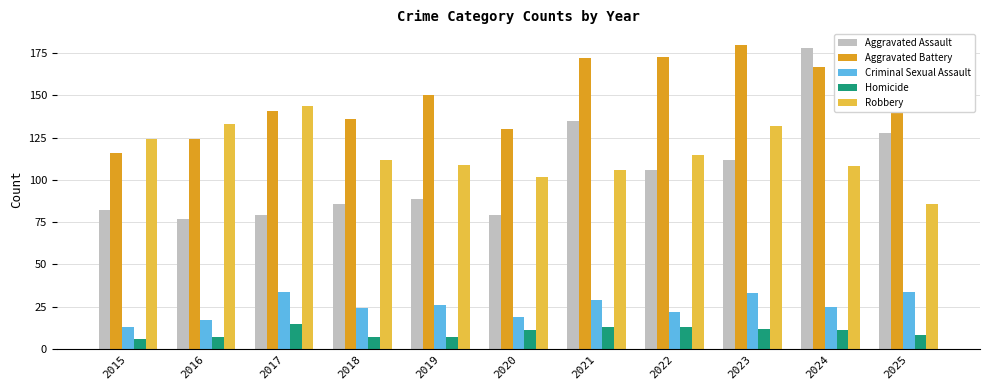

Between 2019 and 2023, which series saw the biggest shift?

Aggravated Battery